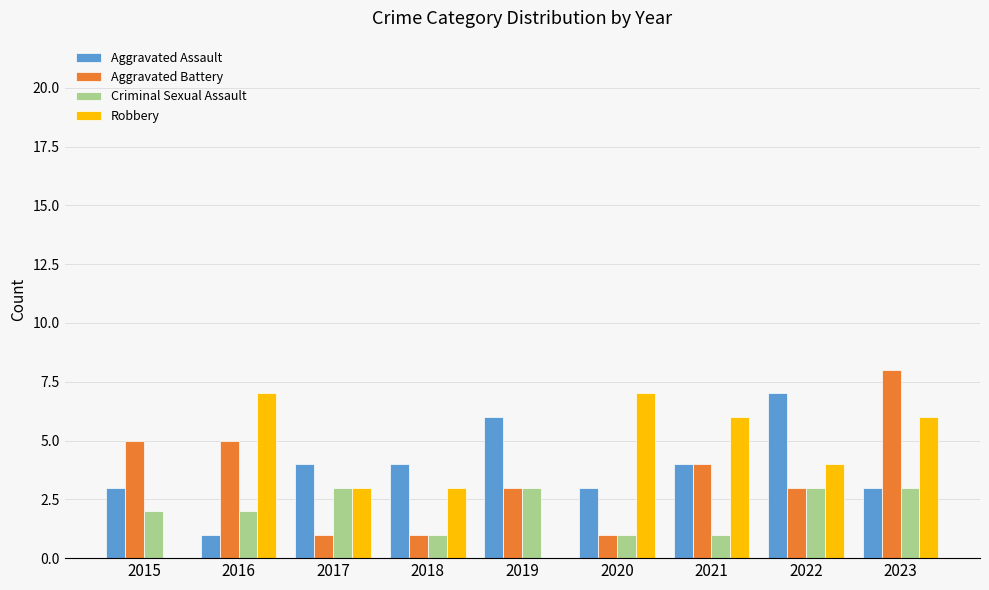

The value of Aggravated Assault at 2021 is 4. True or false?

True